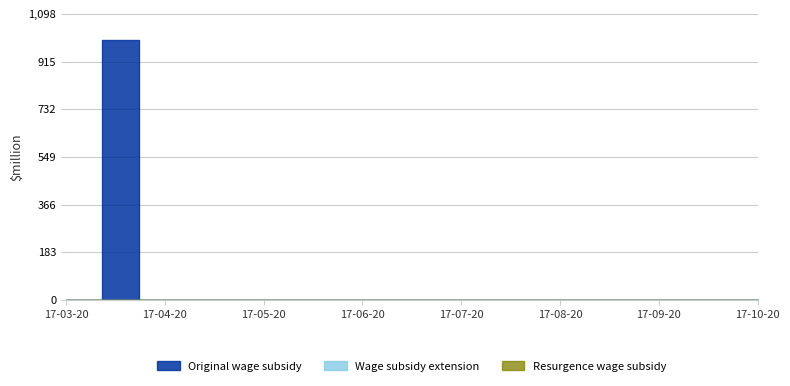

The value of Original wage subsidy at 180.1 is 22. True or false?

True